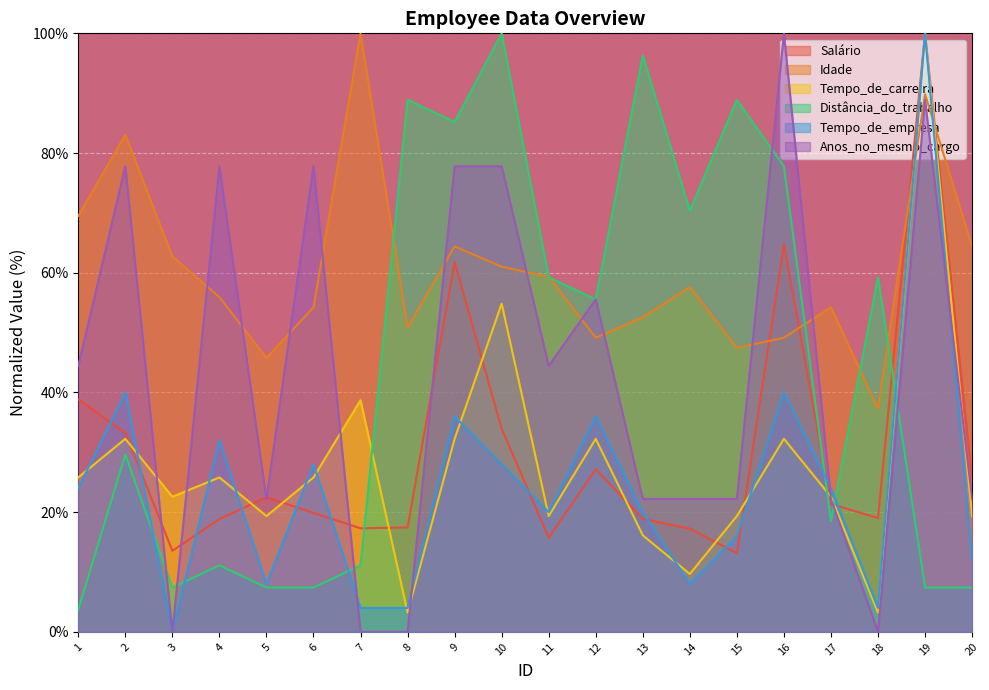

Between 4 and 16, which is larger?

16